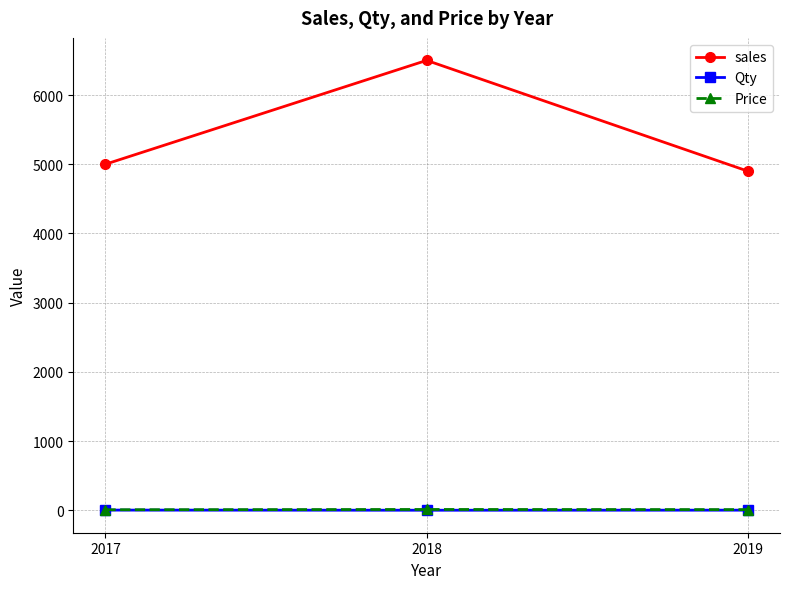

What is the difference between the maximum and minimum values in the Qty series?

2